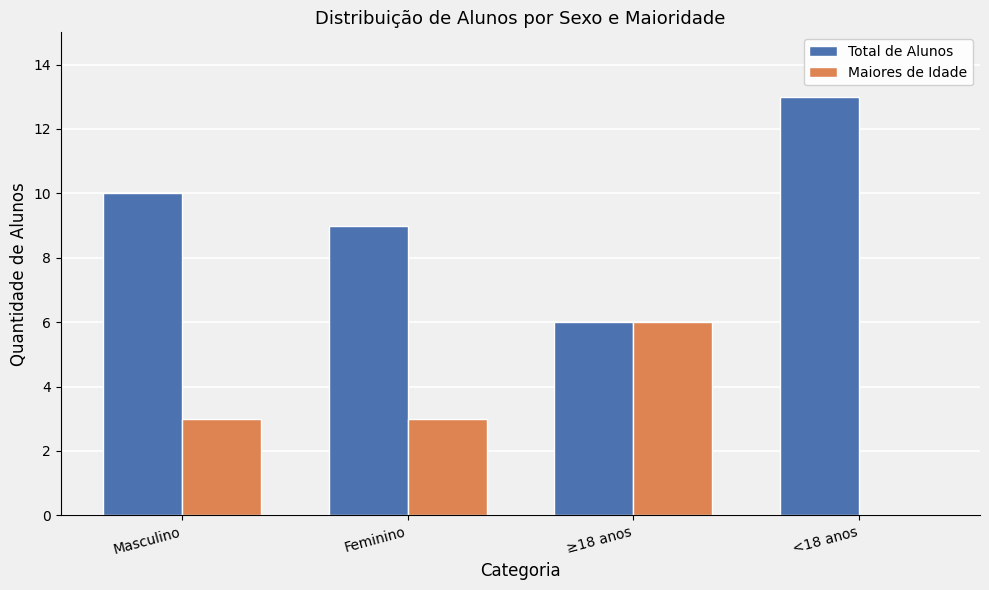

What is the approximate value of Total de Alunos at ≥18 anos?

6